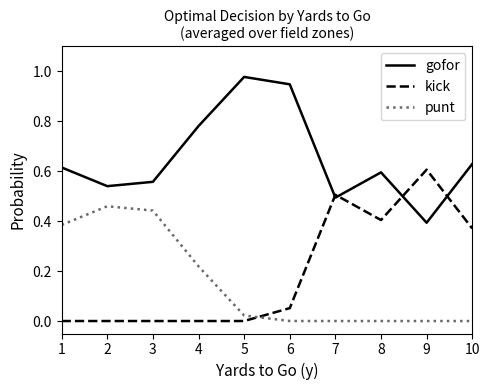

The gofor series shows 0.5 at 4. True or false?

False